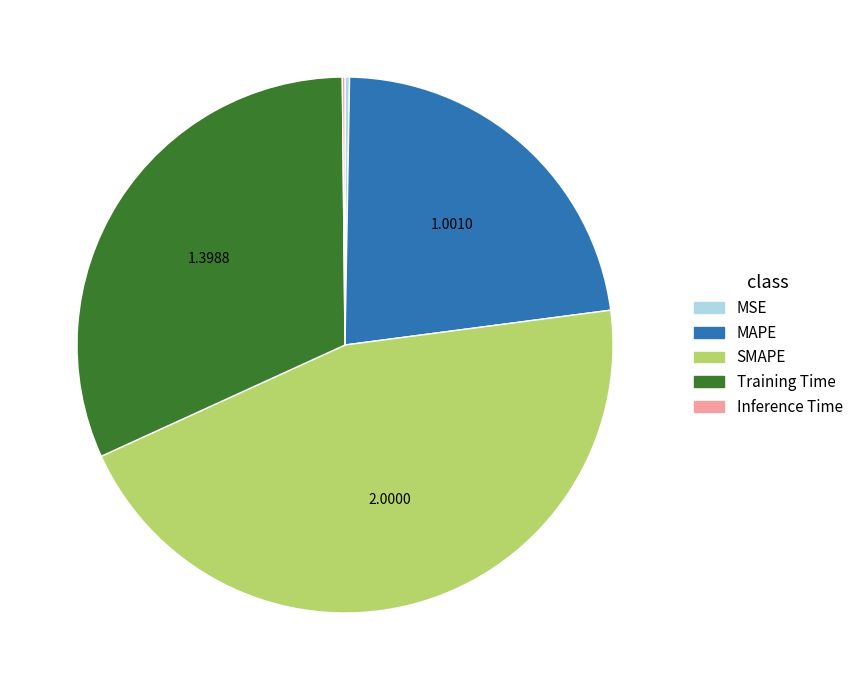

Does any single category account for the majority?

No